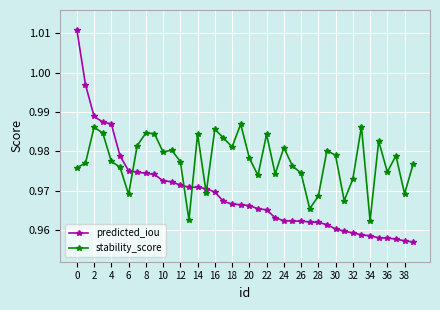

What are all the series names shown in the legend?

predicted_iou, stability_score